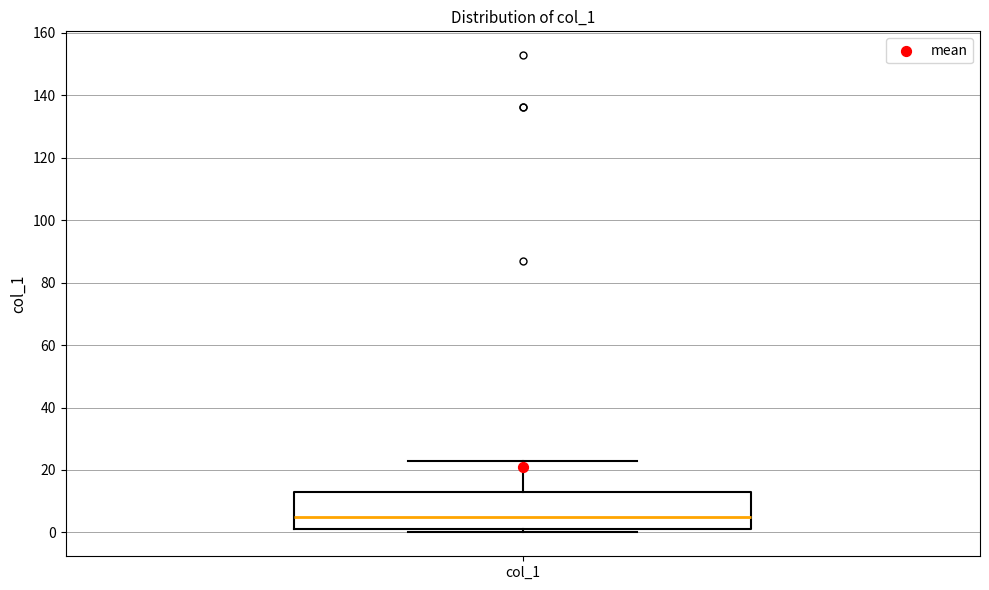

Read this box plot against the y-axis: the position of the median line, the range covered by the box, and the ends of both whiskers. The values are not printed on the chart, so give them approximately, as read against the axis.

median 6, box 2 to 12, whiskers 0 to 22